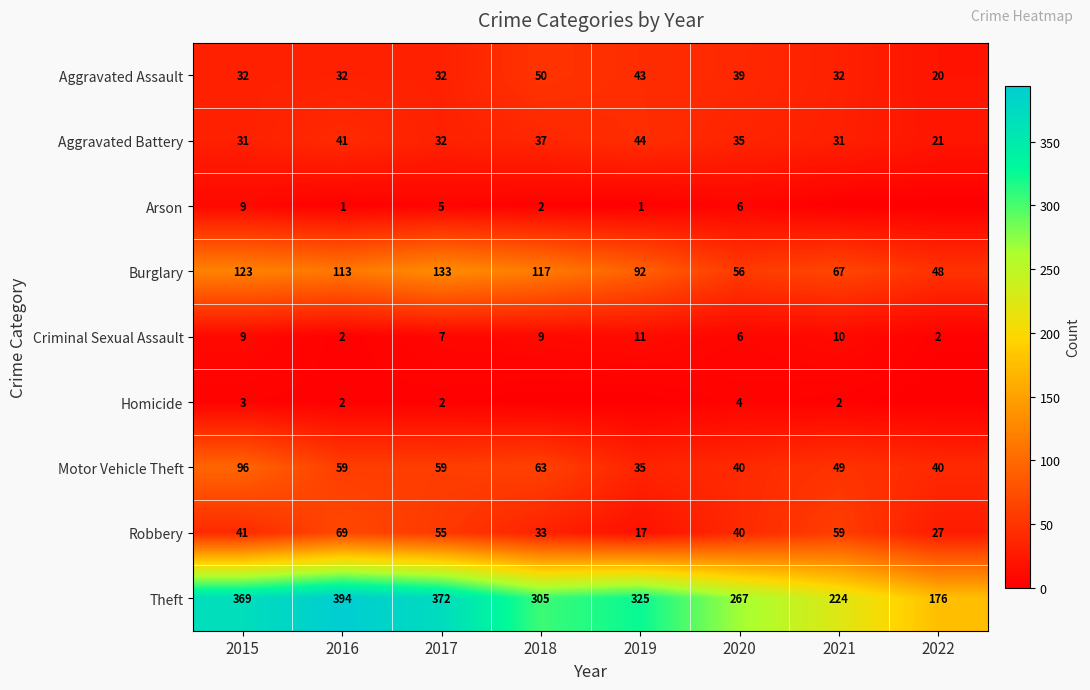

Is the value of Robbery at 2016 greater than the value of Arson at 2015?

Yes